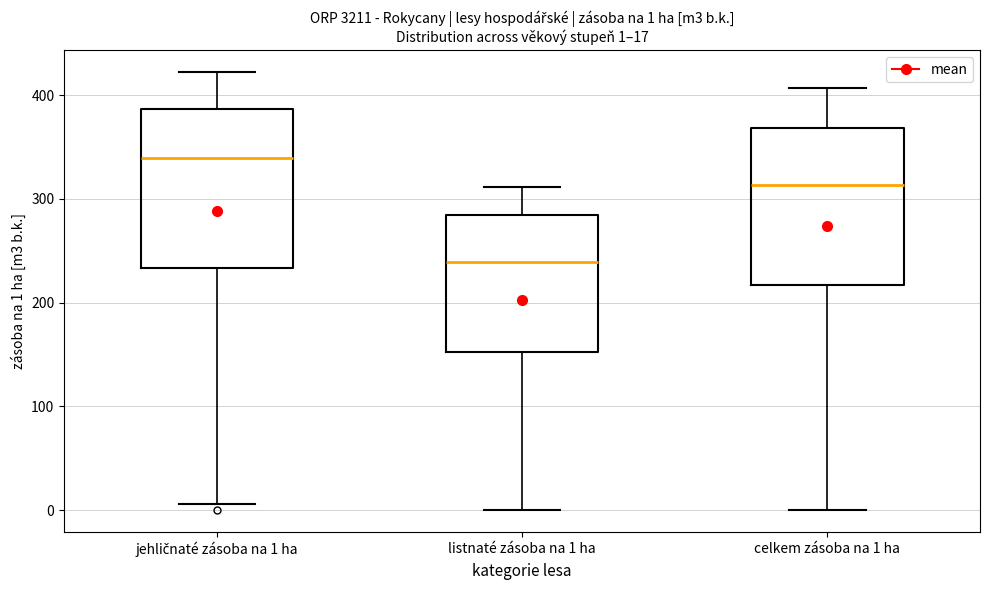

Which box's median line is the highest?

jehličnaté zásoba na 1 ha